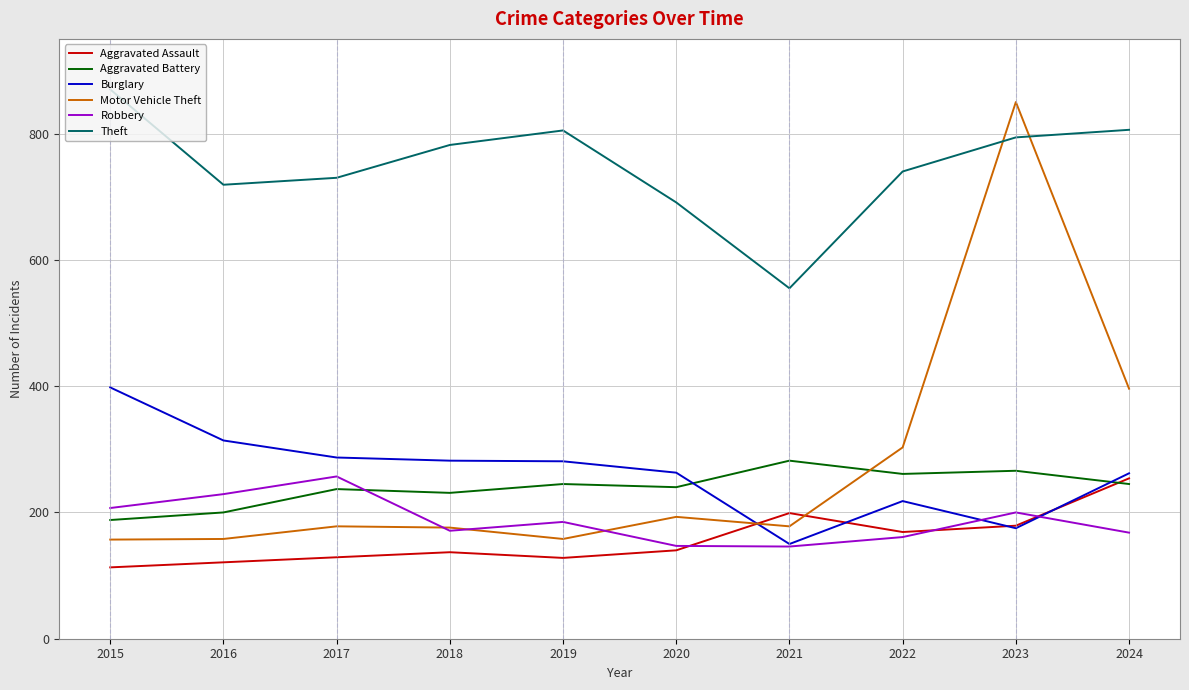

What is the lowest value of the Theft series?

555